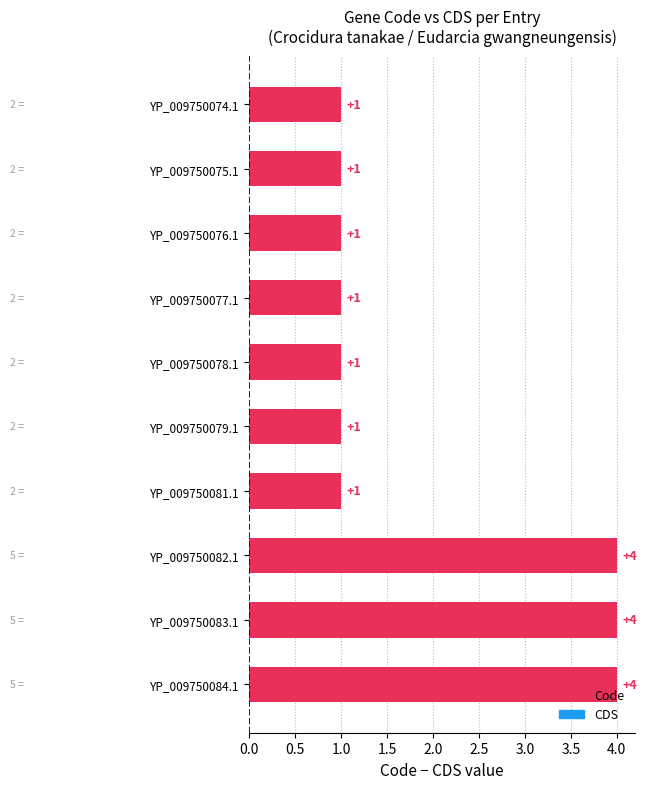

How many values are between 1 and 4?

10